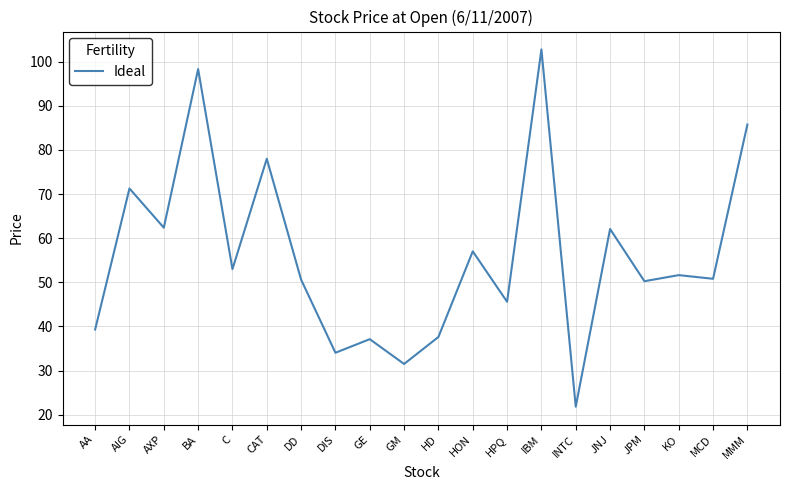

What value does the data have at HD?

37.6